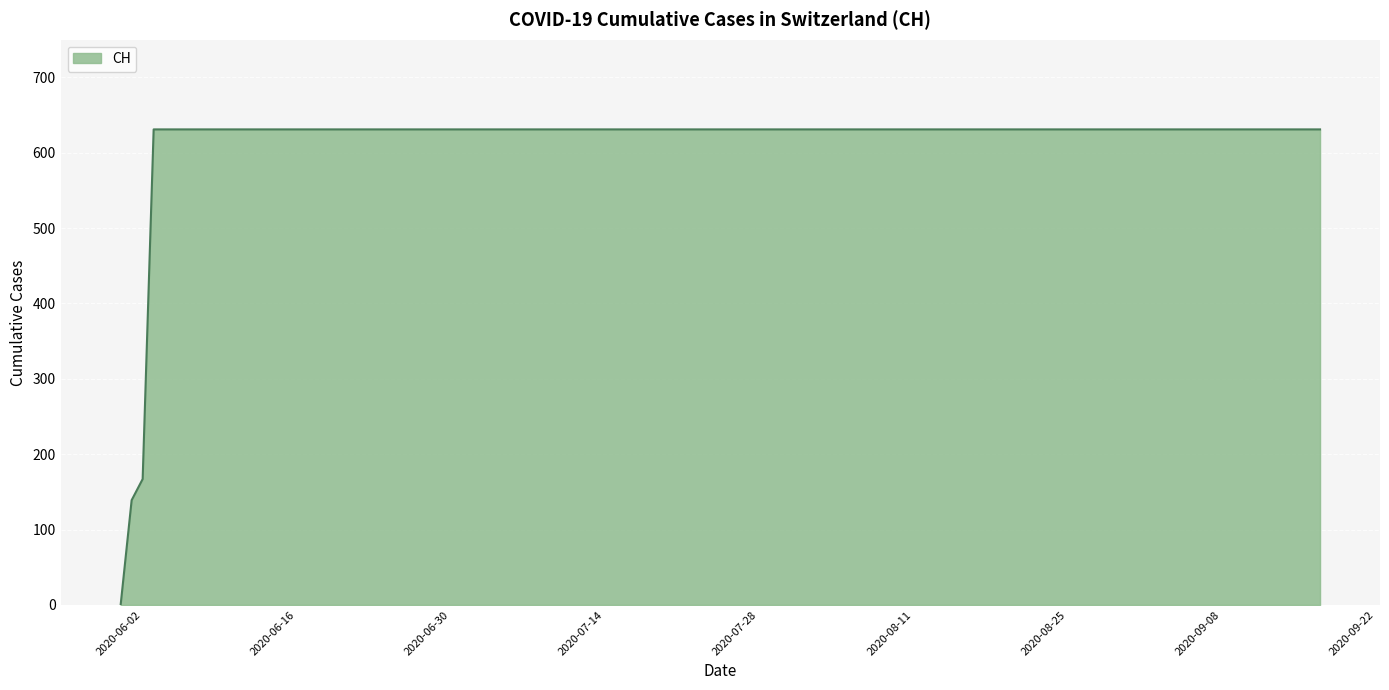

What is the greatest value displayed?

631